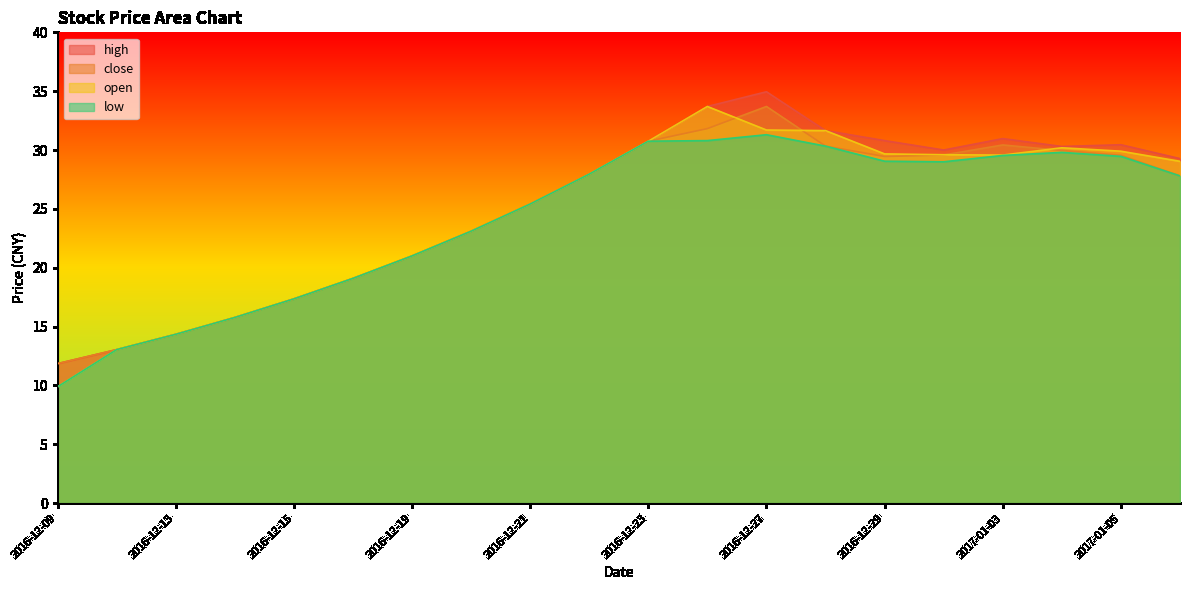

What are all the series names shown in the legend?

high, close, open, low